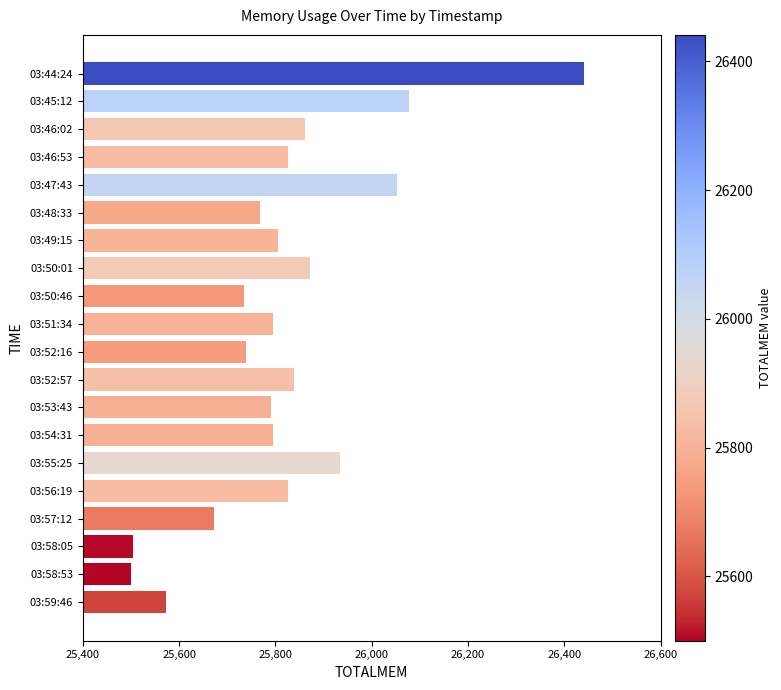

The chart shows a value of 25735 at 03:50:46. True or false?

True